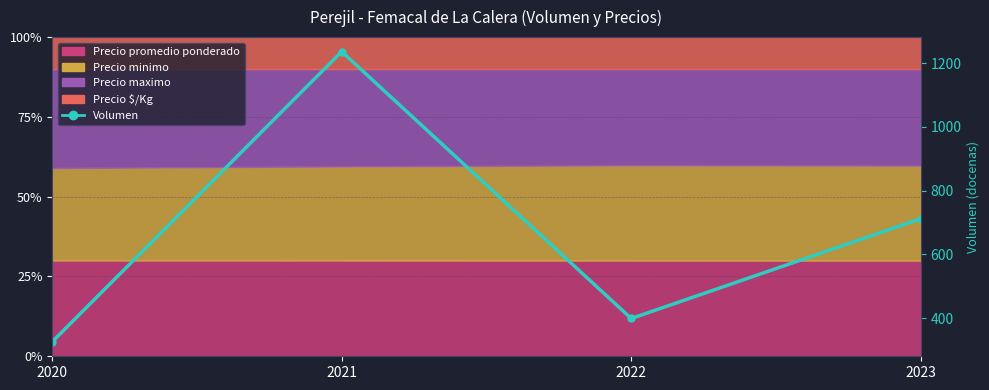

At which category does the chart reach its minimum across all series?

2020